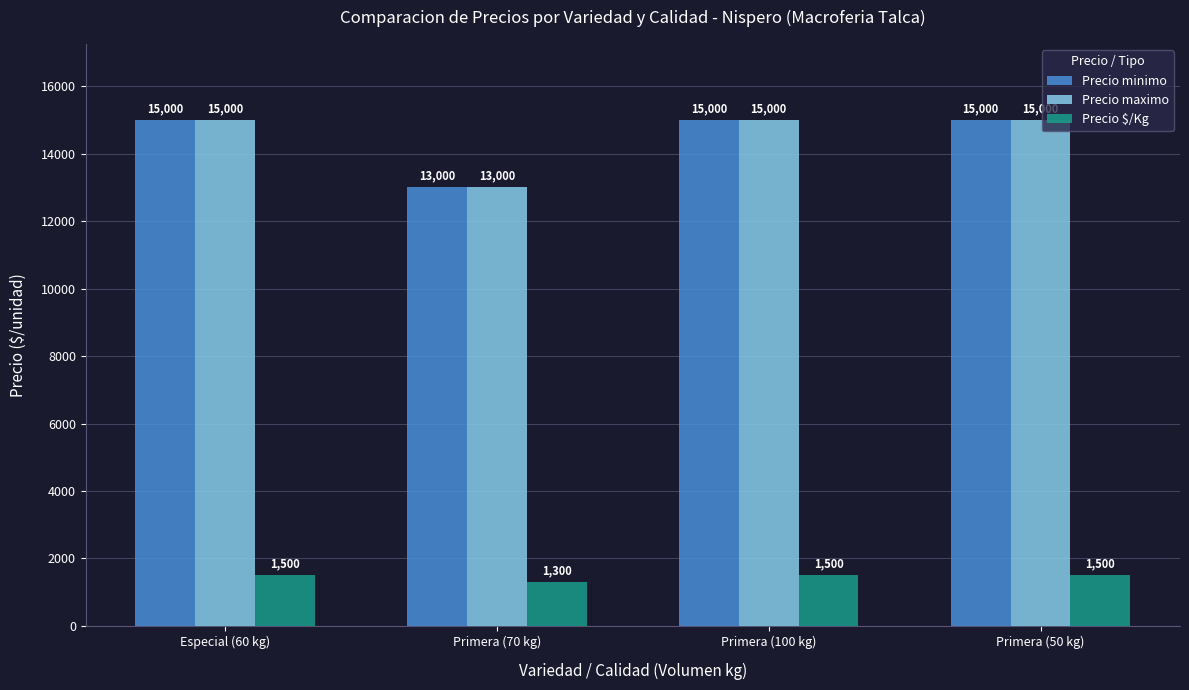

Is the value of Precio maximo at Primera (50 kg) greater than the value of Precio $/Kg at Primera (100 kg)?

Yes